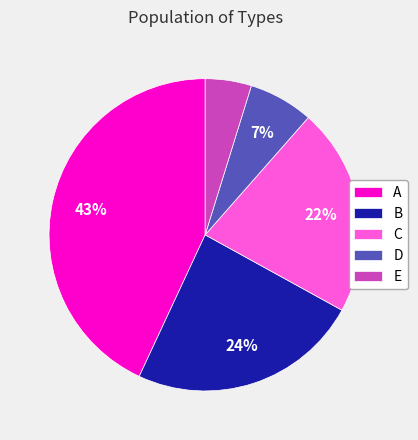

To the nearest percent, what is the difference between the C and E slice percentages?

17%